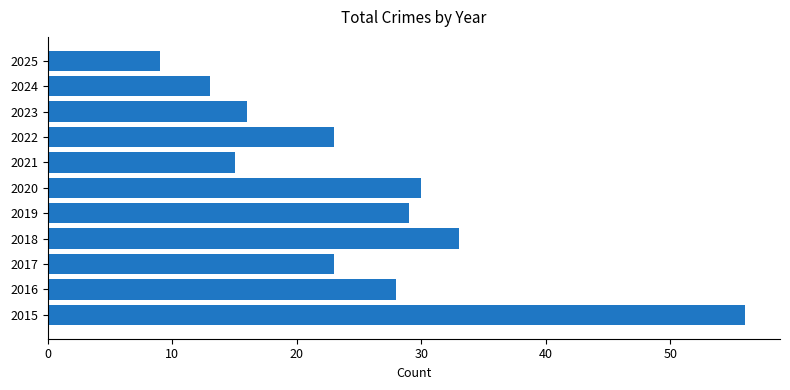

The chart shows a value of 23 at 2022. True or false?

True